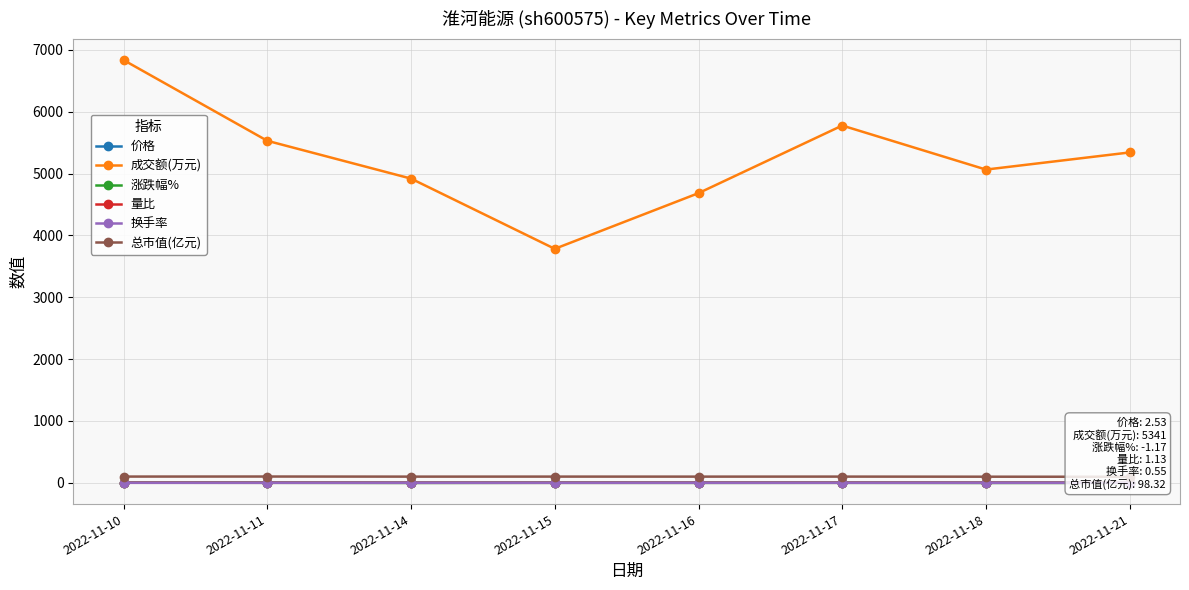

What is the average value of the 成交额(万元) series?

5241.0